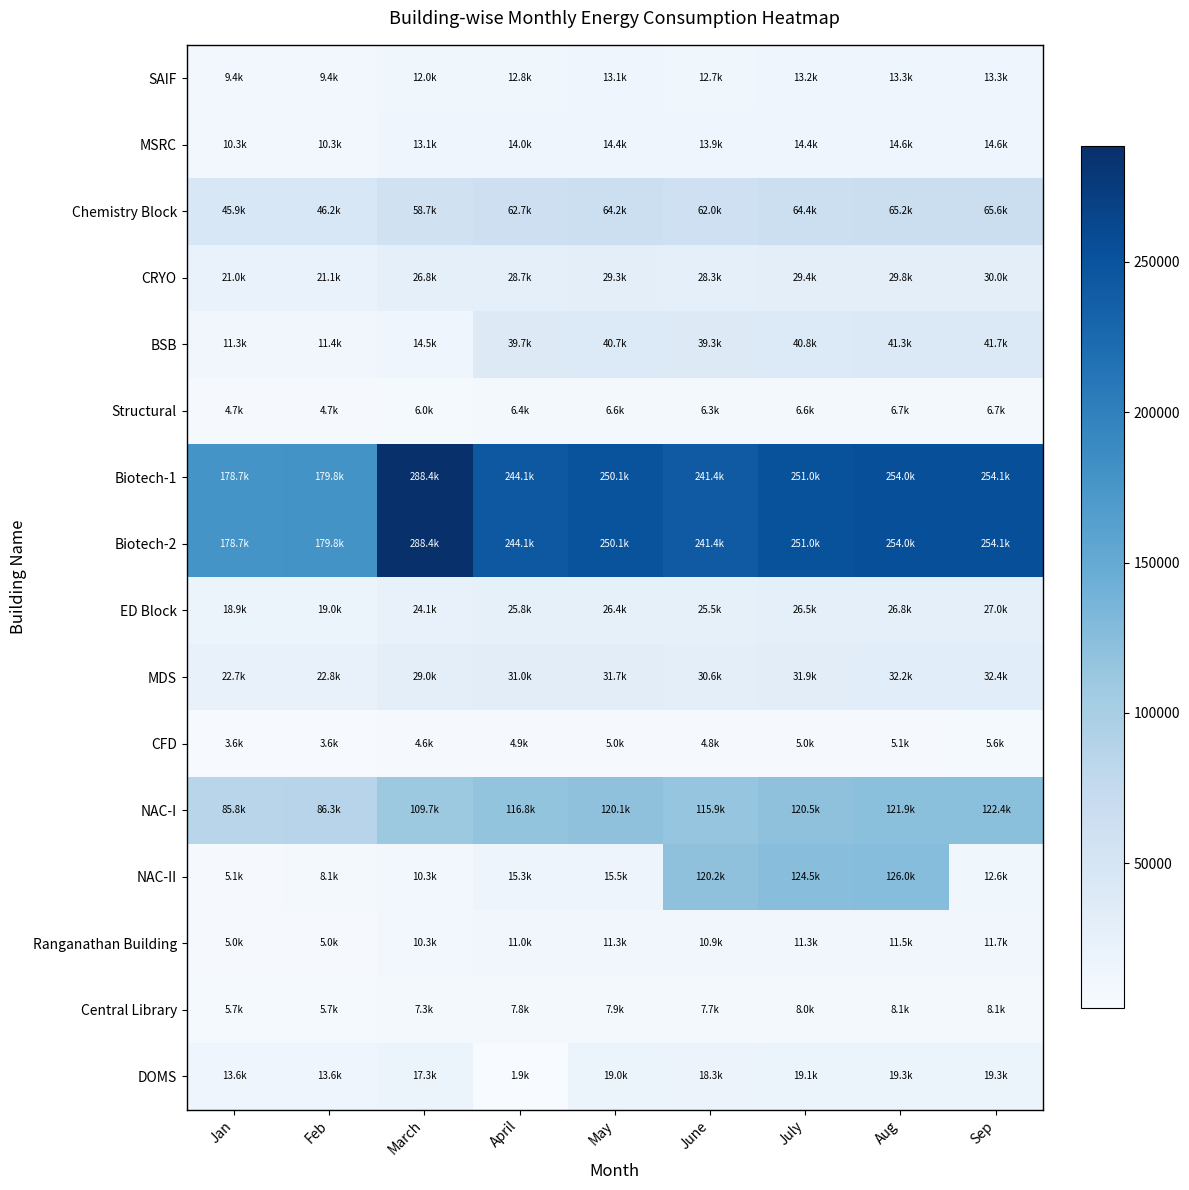

At which category is the sum across all series the highest?

Aug